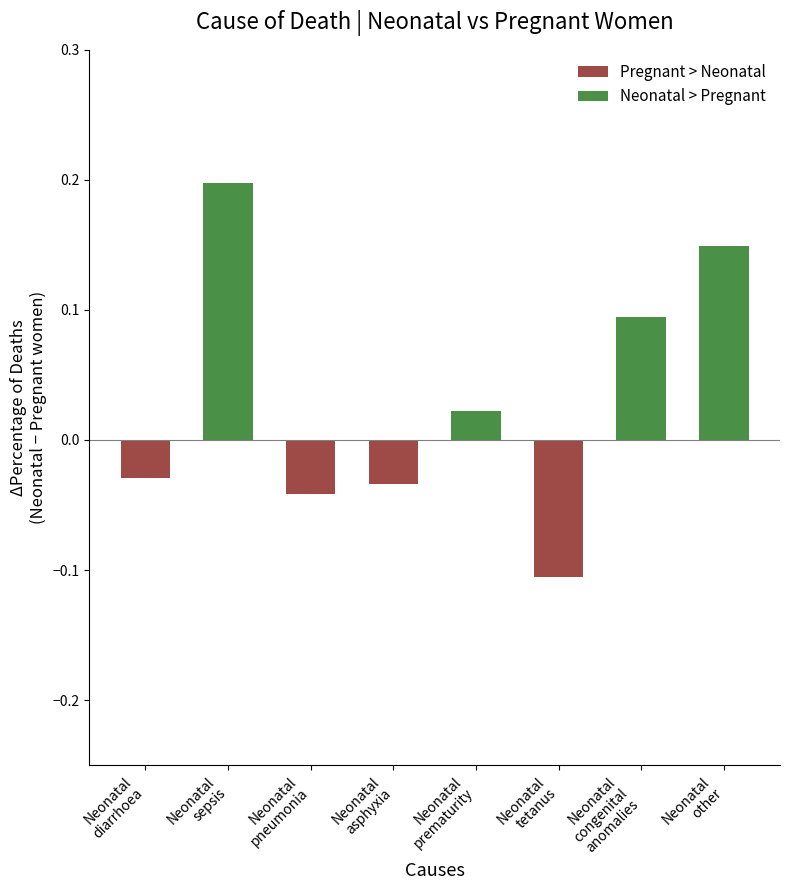

What position from the right is Neonatal diarrhoea?

8